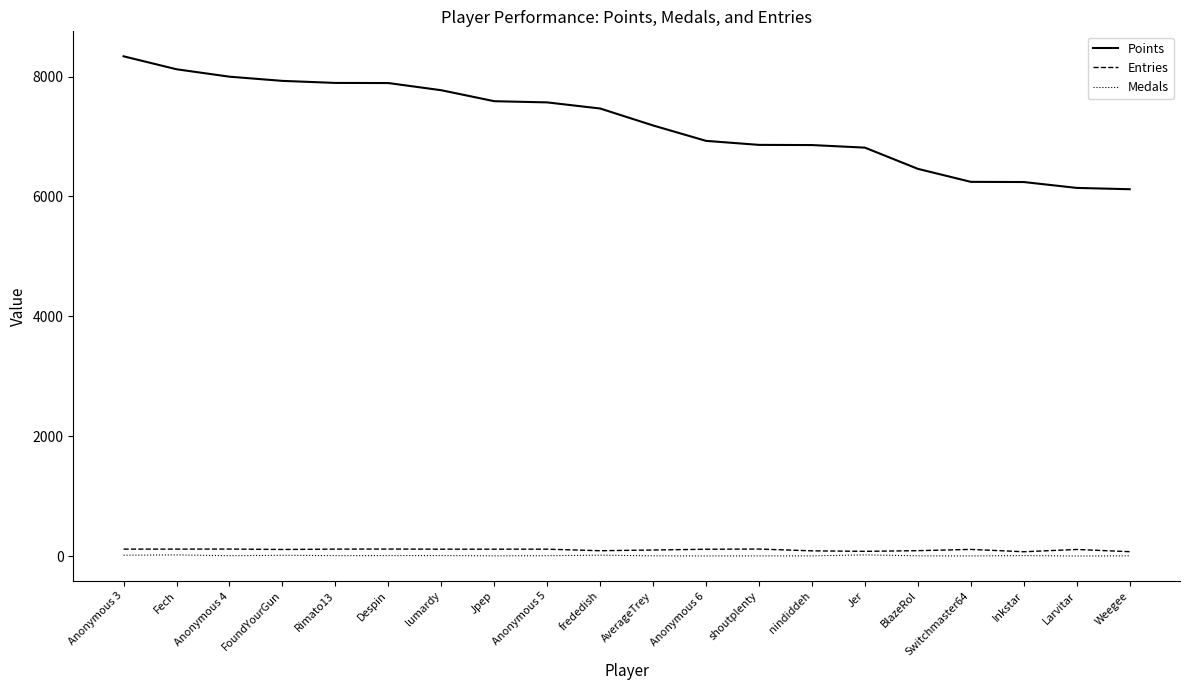

List the series in order of their peak value, highest first.

Points, Entries, Medals